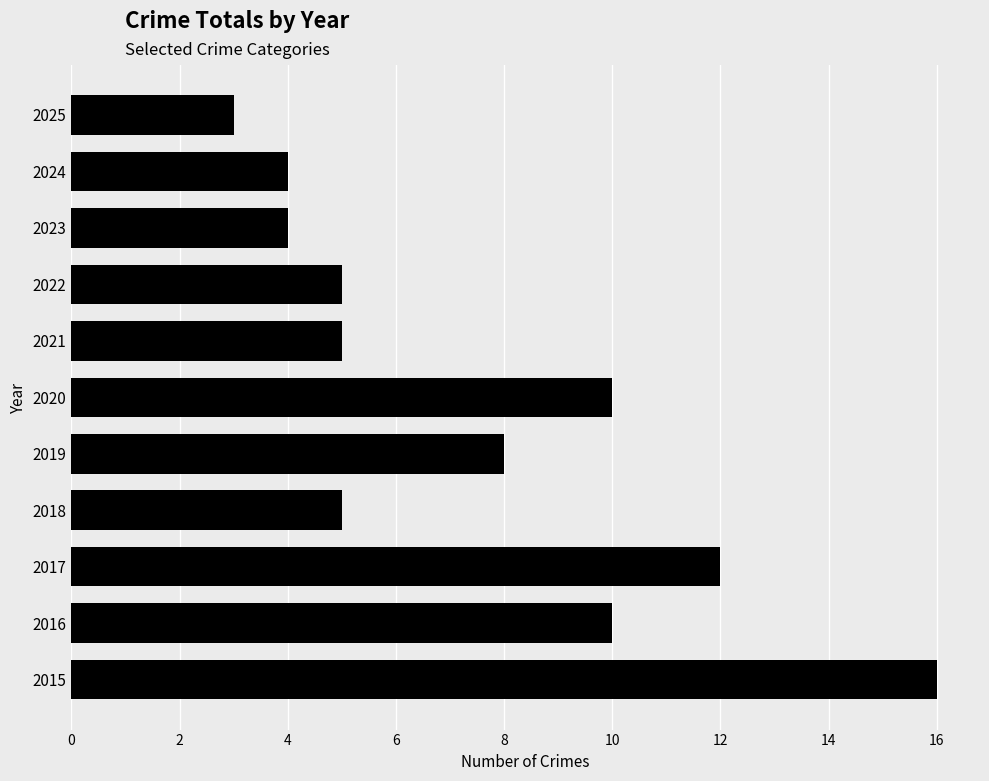

Which has a higher value, 2015 or 2019?

2015